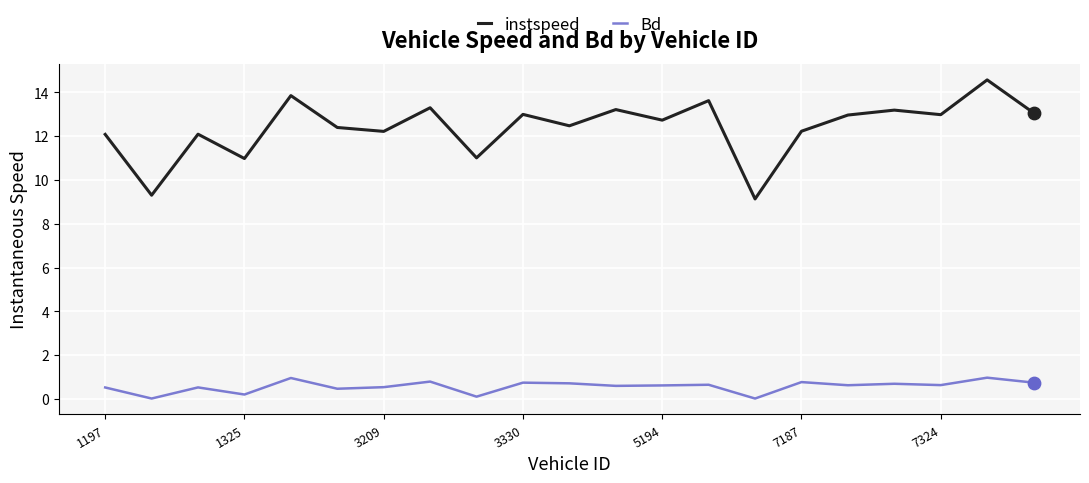

At how many categories does at least one series exceed 14?

1